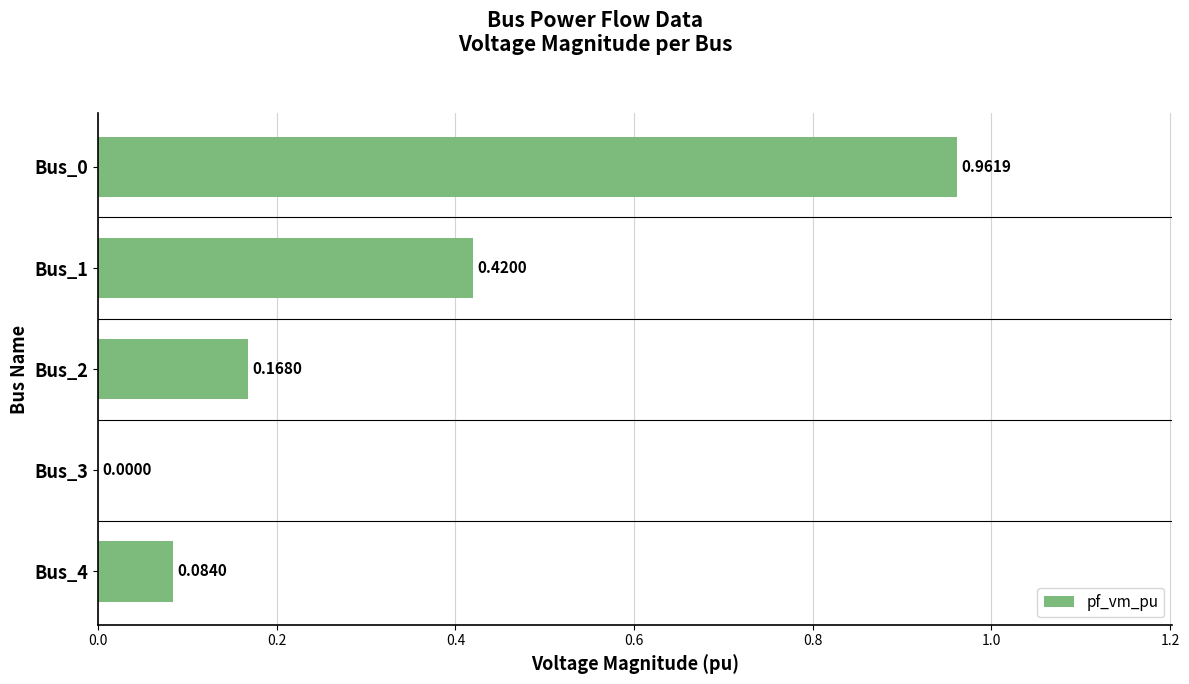

Does the chart contain stacked bars?

No